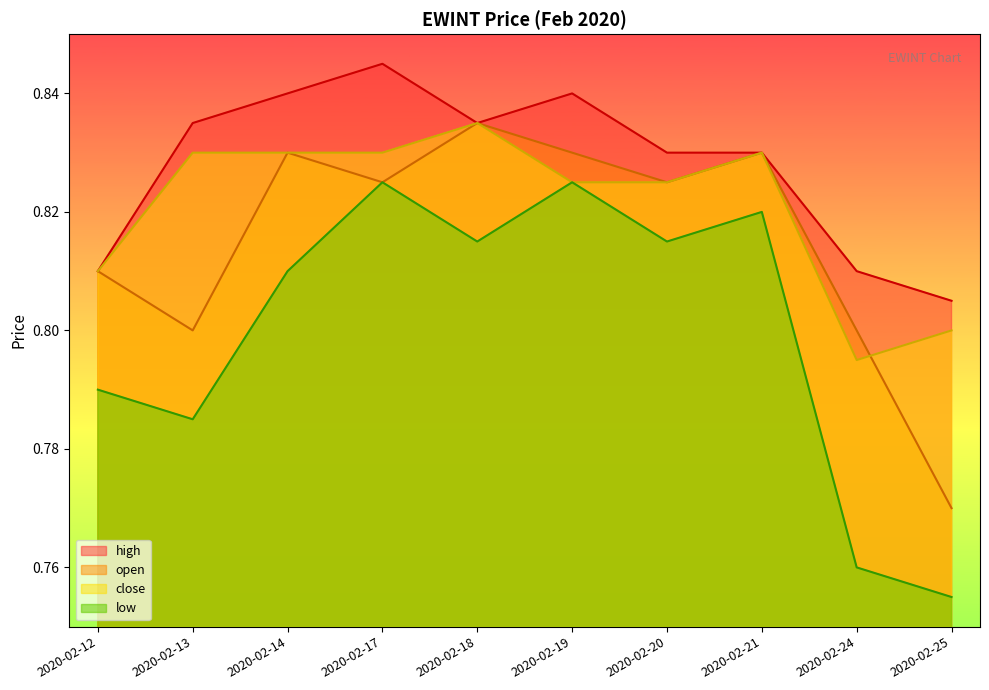

At how many categories does at least one series exceed 0?

10